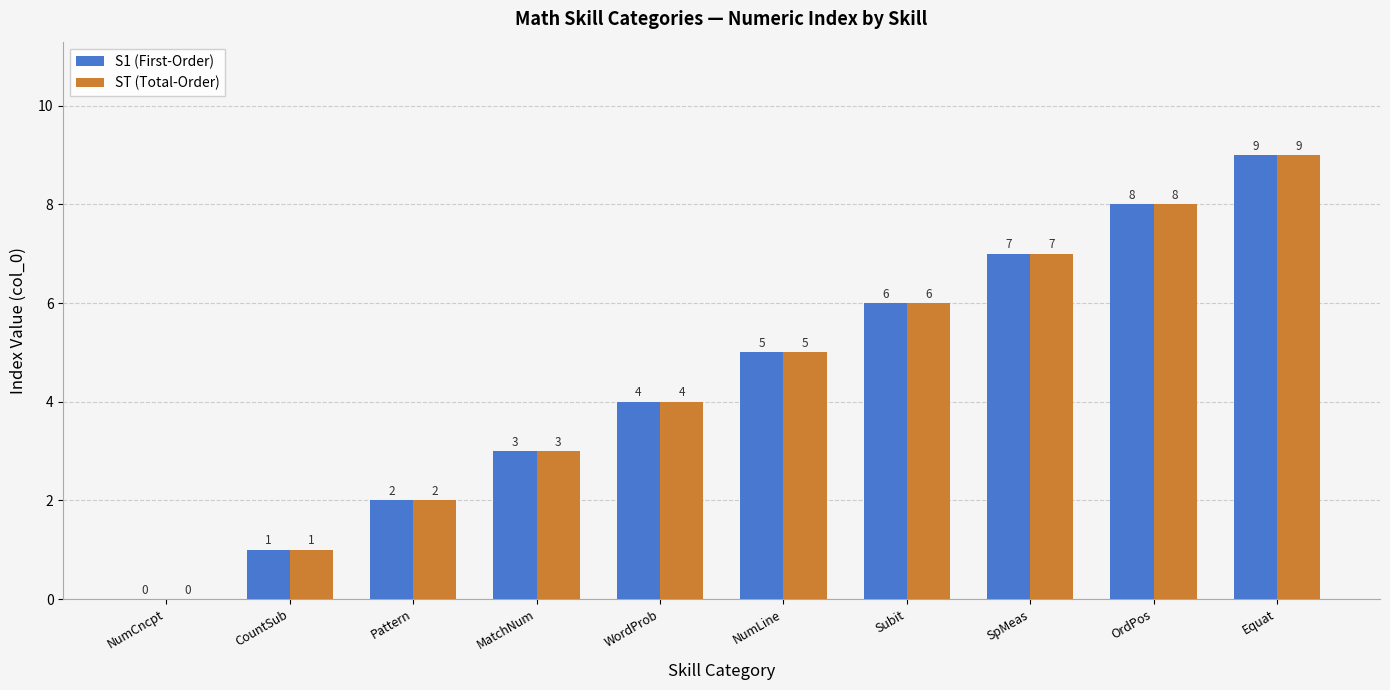

Is the value of S1 (First-Order) at OrdPos greater than the value of ST (Total-Order) at Subit?

Yes